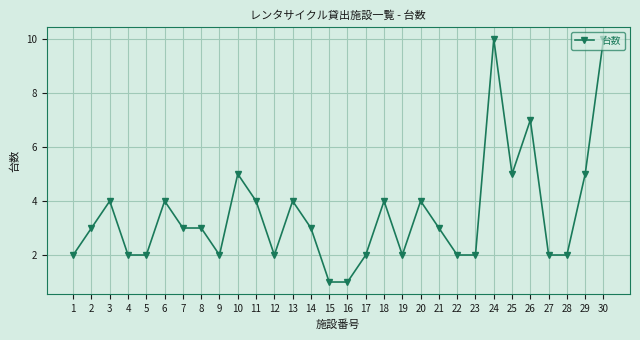

True or false: there are more than 1 points higher than both neighbors.

True